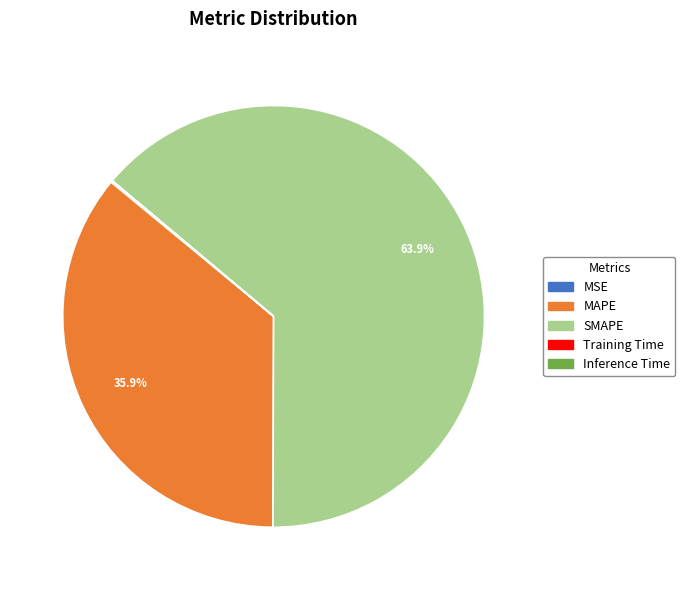

What is the majority slice?

SMAPE